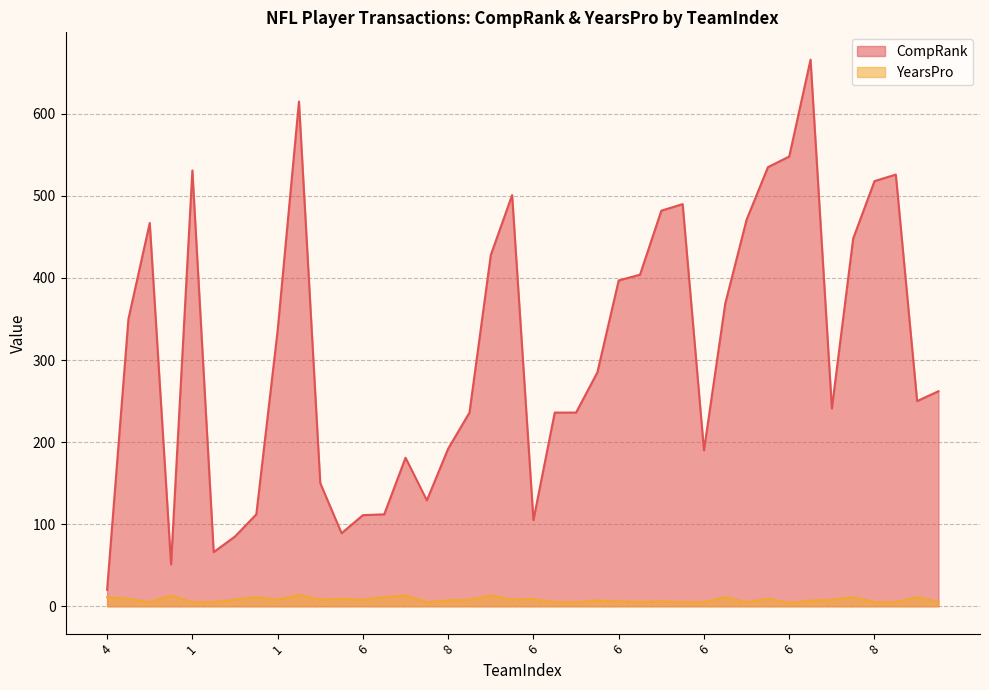

Which series has the largest range (max minus min)?

CompRank